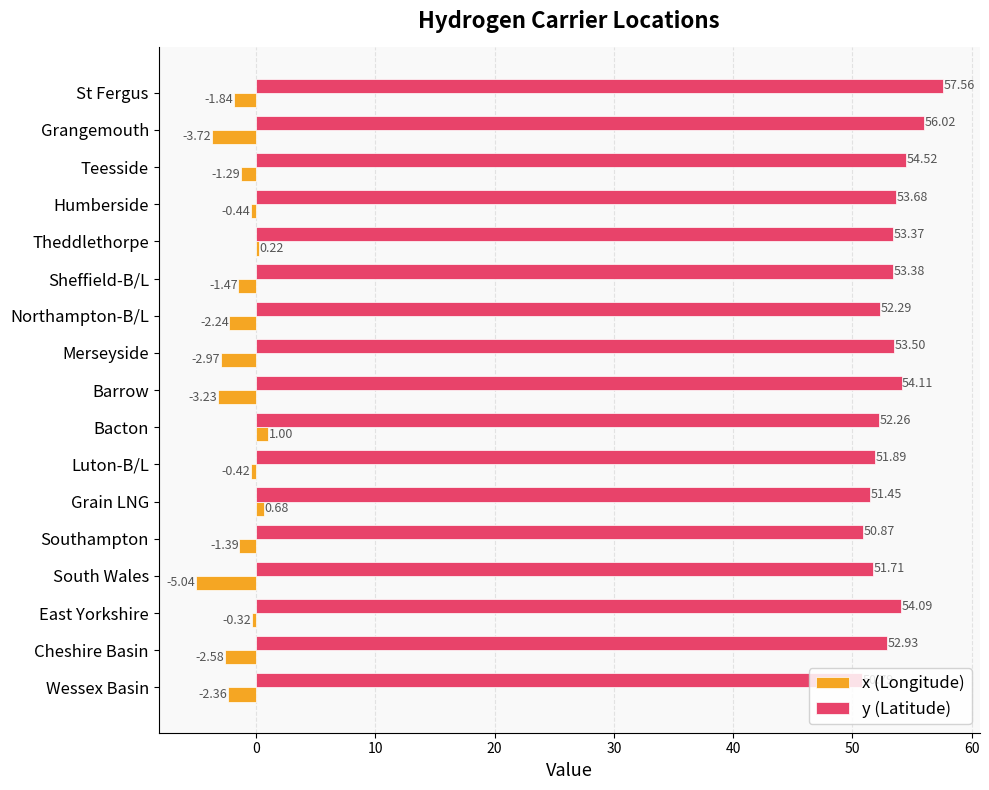

At how many categories does at least one series exceed 42?

17